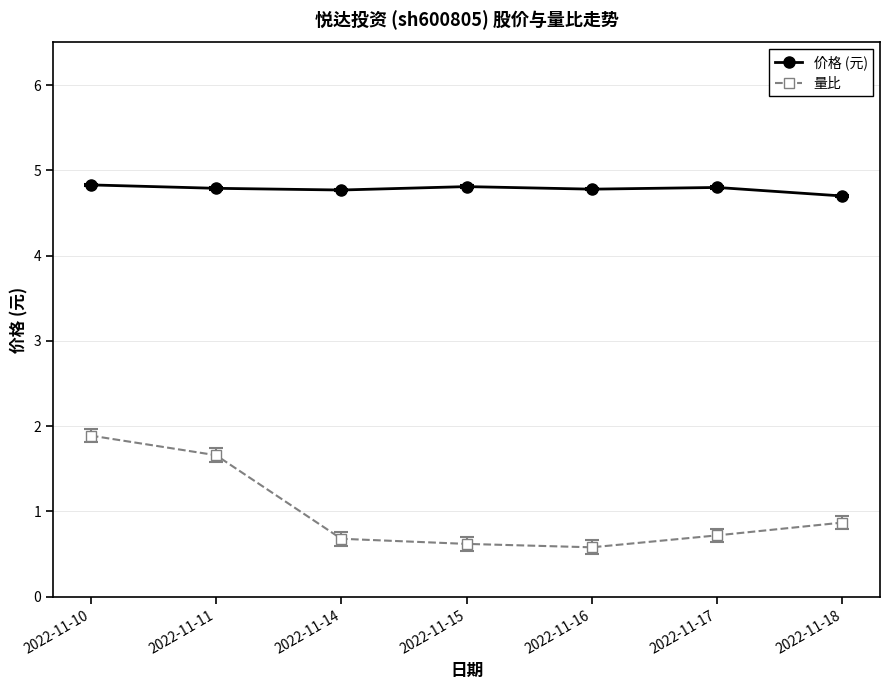

At how many categories does at least one series exceed 2?

7